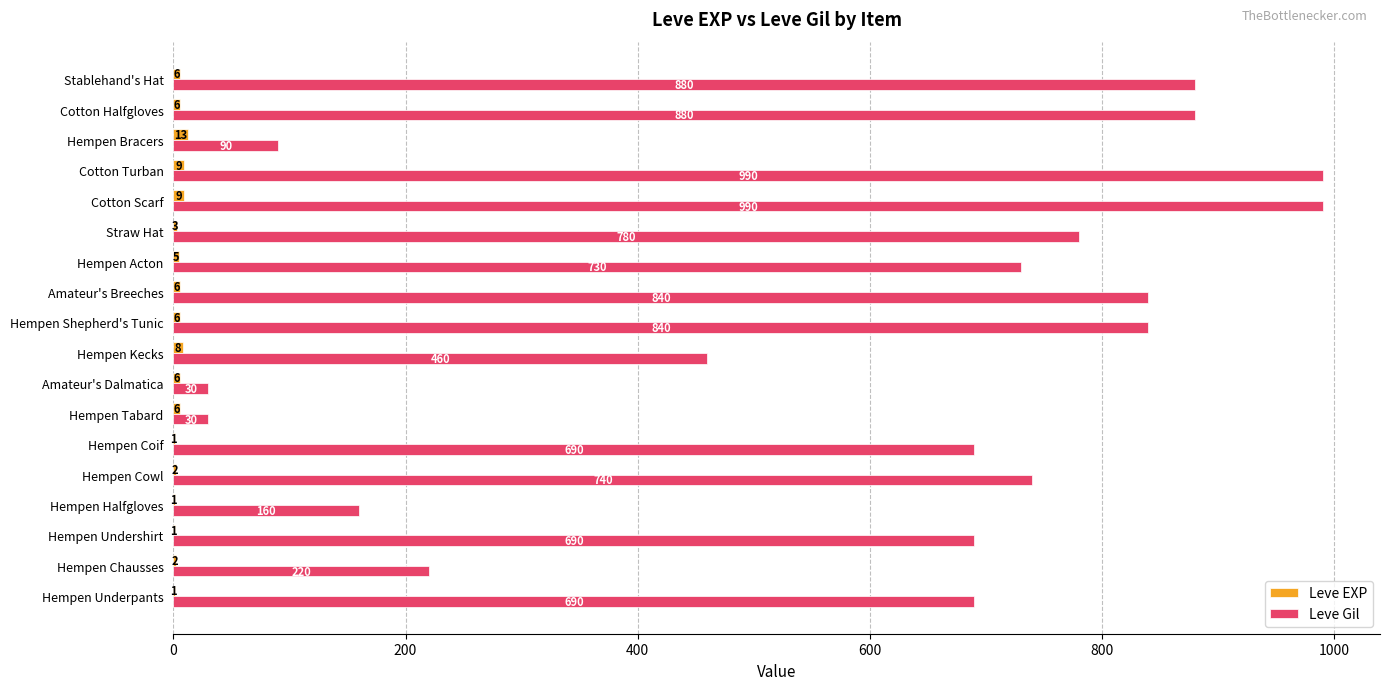

Which series changed the most between Hempen Kecks and Hempen Bracers?

Leve Gil